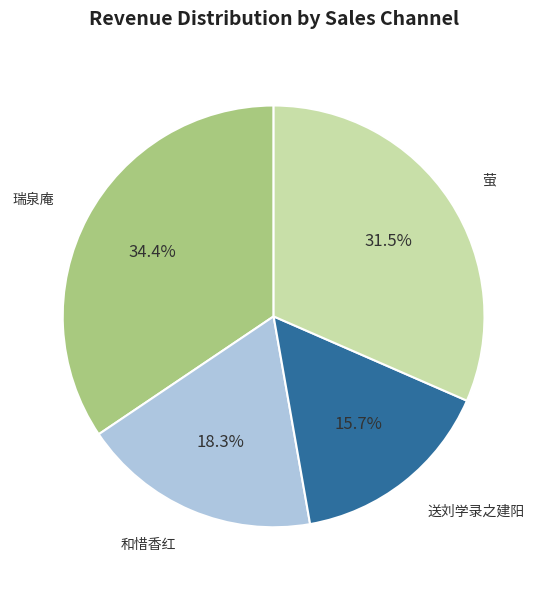

Is there a majority slice in this chart?

No